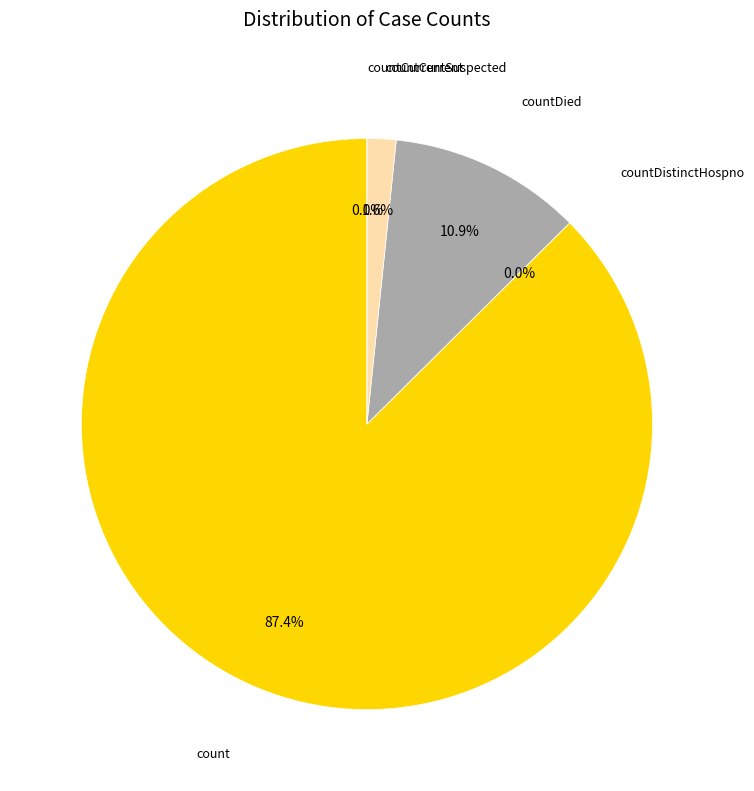

What is the change in value from countDistinctHospno to countDied?

+11619